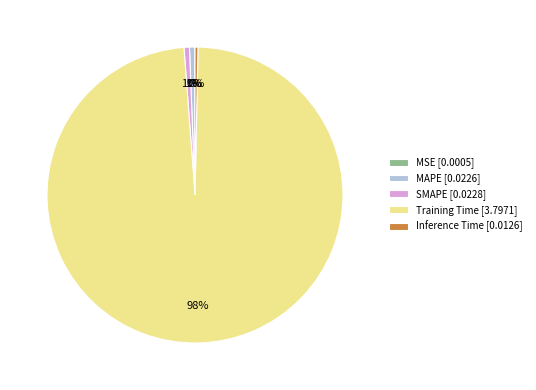

To the nearest percent, what is the difference between the largest and smallest slice percentages?

98%